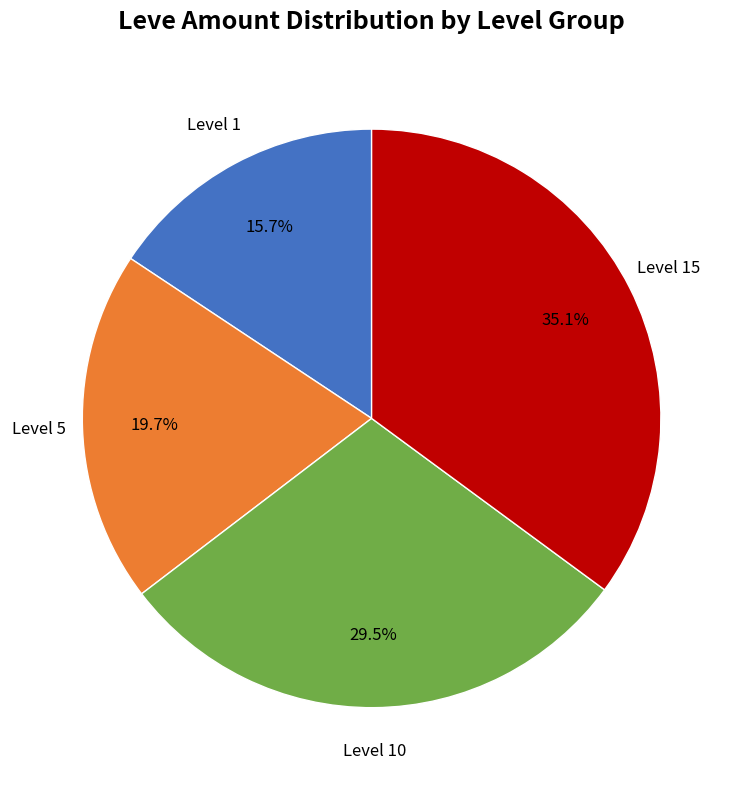

How many slices are in this pie chart?

4